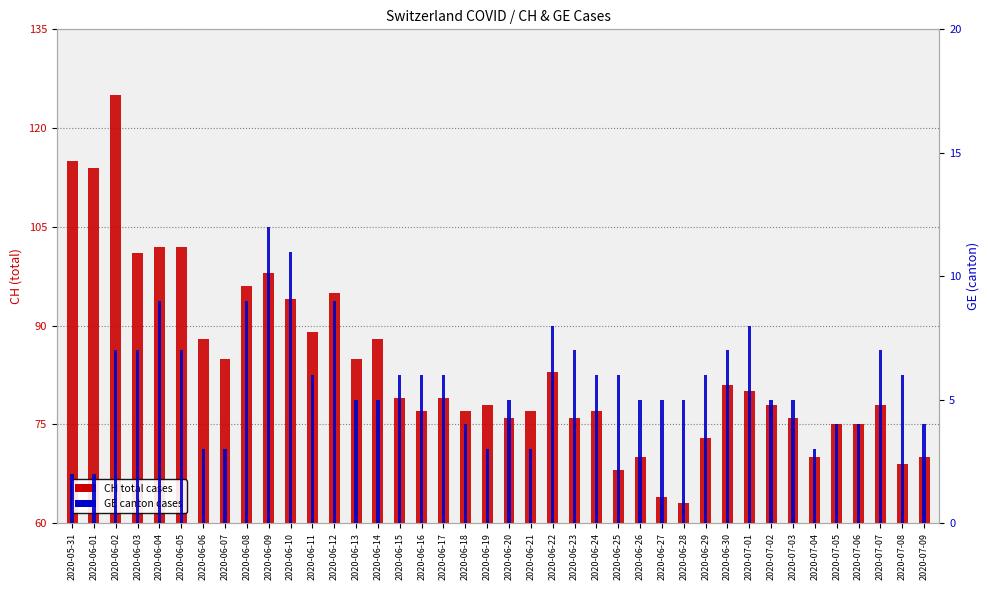

List the labels in order of GE (canton) value, largest first.

2020-06-09, 2020-06-10, 2020-06-04, 2020-06-08, 2020-06-12, 2020-06-22, 2020-07-01, 2020-06-02, 2020-06-03, 2020-06-05, 2020-06-23, 2020-06-30, 2020-07-07, 2020-06-11, 2020-06-15, 2020-06-16, 2020-06-17, 2020-06-24, 2020-06-25, 2020-06-29, 2020-07-08, 2020-06-13, 2020-06-14, 2020-06-20, 2020-06-26, 2020-06-27, 2020-06-28, 2020-07-02, 2020-07-03, 2020-06-18, 2020-07-05, 2020-07-06, 2020-07-09, 2020-06-06, 2020-06-07, 2020-06-19, 2020-06-21, 2020-07-04, 2020-05-31, 2020-06-01